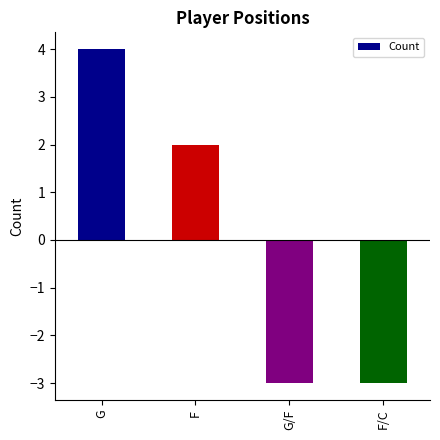

Reading left to right, extract all data points from this chart.

4	2	-3	-3